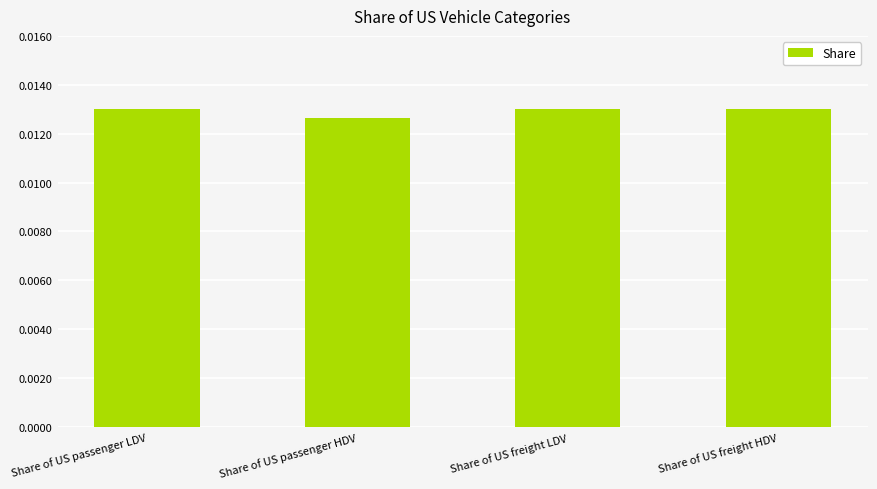

How many bars are there in total?

4